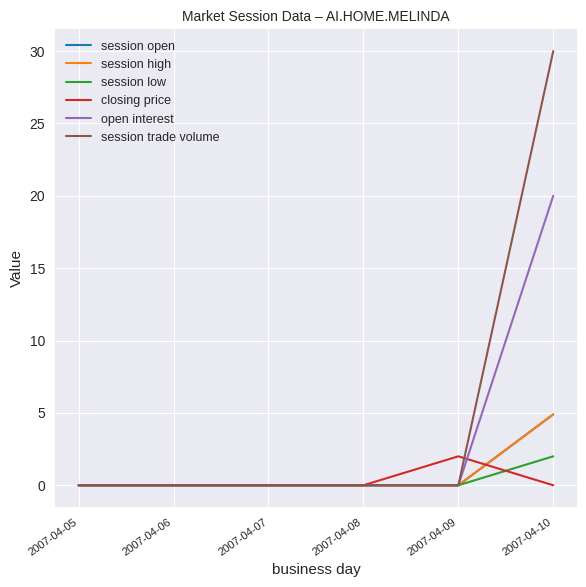

Is this an area chart (filled region under the line)?

No